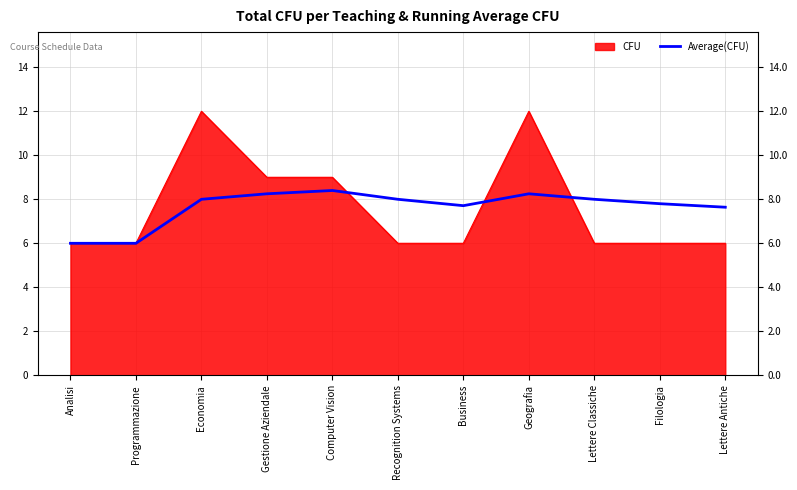

Reading left to right, list all the values displayed in this chart.

6.0	6.0	8.0	8.2	8.4	8.0	7.7	8.2	8.0	7.8	7.6